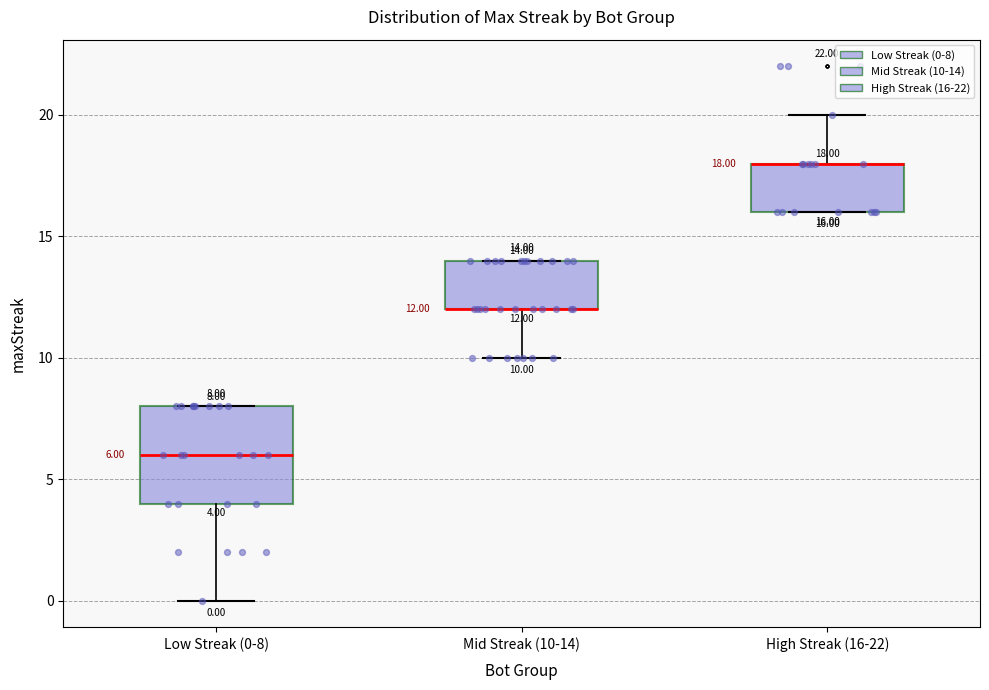

Which box is the tallest, from its lower edge to its upper edge?

Low Streak (0-8)